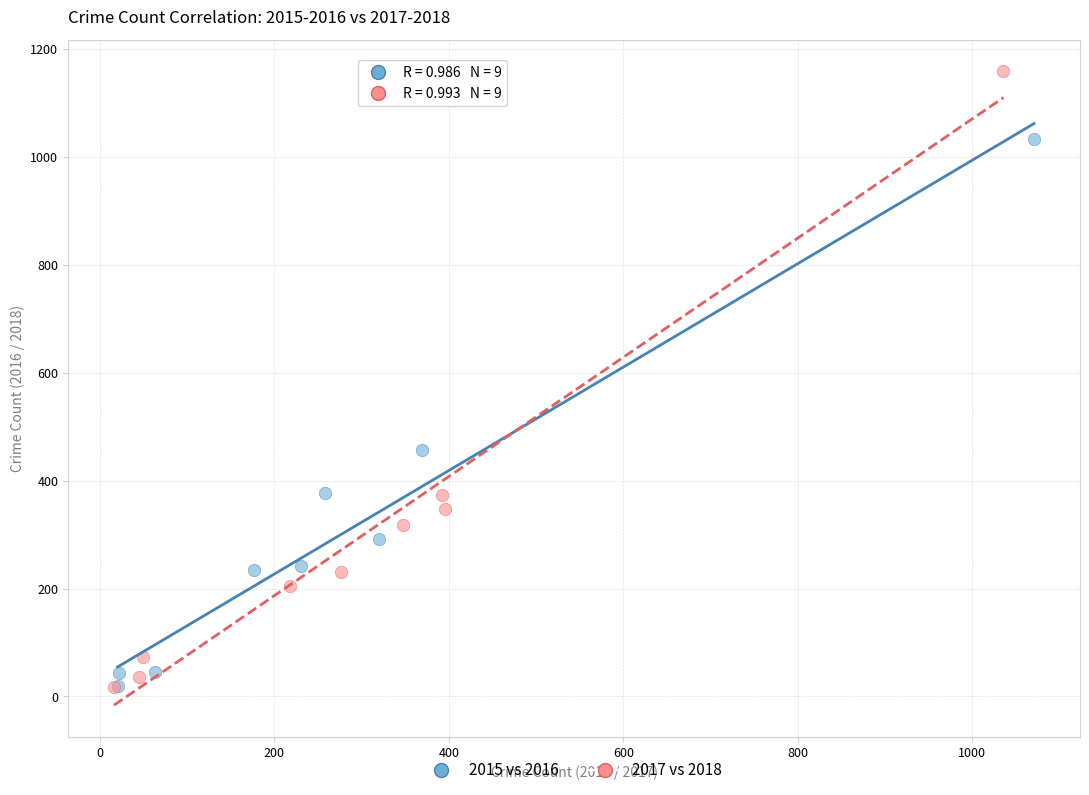

Which series contains the highest Y value?

2017 vs 2018